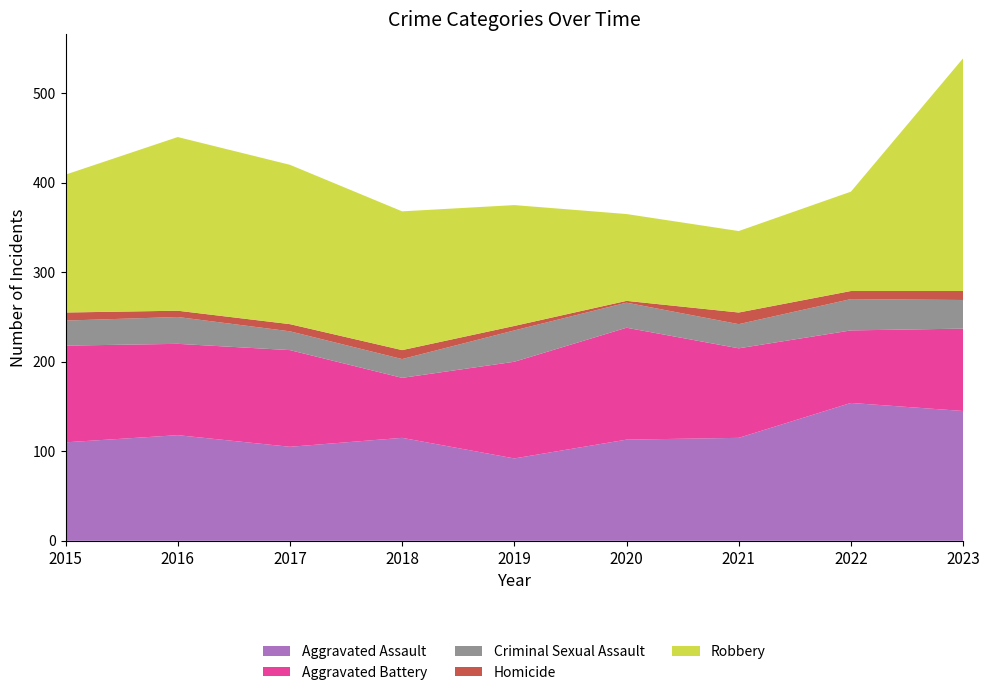

Reading left to right, extract all data points from this chart.

Aggravated Assault: 2015=110	2016=118	2017=105	2018=115	2019=92	2020=113	2021=115	2022=154	2023=145
Aggravated Battery: 2015=108	2016=102	2017=108	2018=67	2019=108	2020=125	2021=100	2022=81	2023=92
Criminal Sexual Assault: 2015=28	2016=30	2017=21	2018=21	2019=35	2020=28	2021=27	2022=35	2023=32
Homicide: 2015=9	2016=7	2017=8	2018=10	2019=5	2020=2	2021=13	2022=9	2023=10
Robbery: 2015=154	2016=194	2017=178	2018=155	2019=135	2020=97	2021=91	2022=111	2023=260